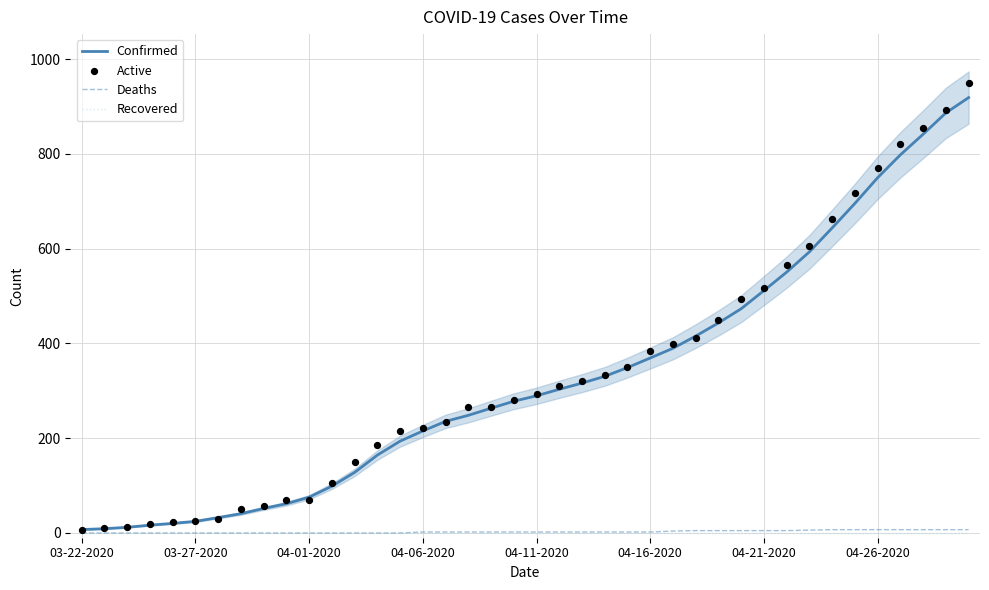

Which series has the largest total across all categories?

Active